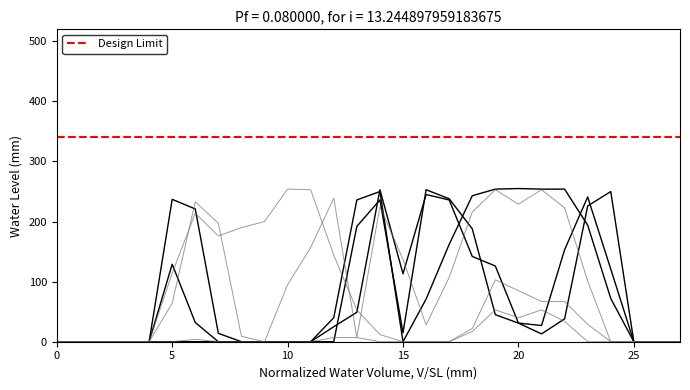

How many lines are shown in the chart?

6